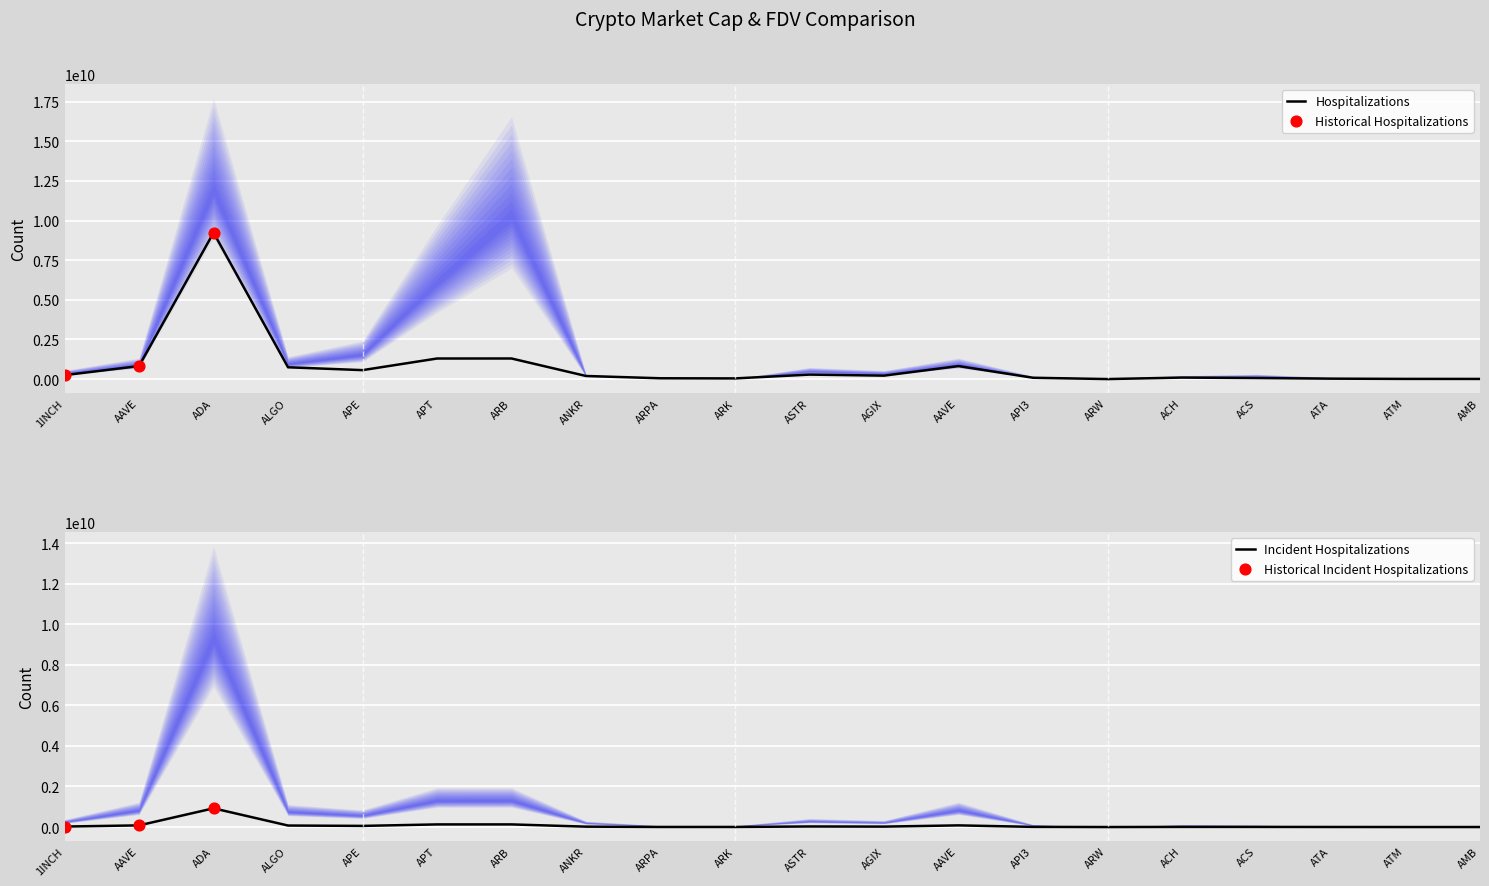

At how many categories does at least one series exceed 189172720?

11